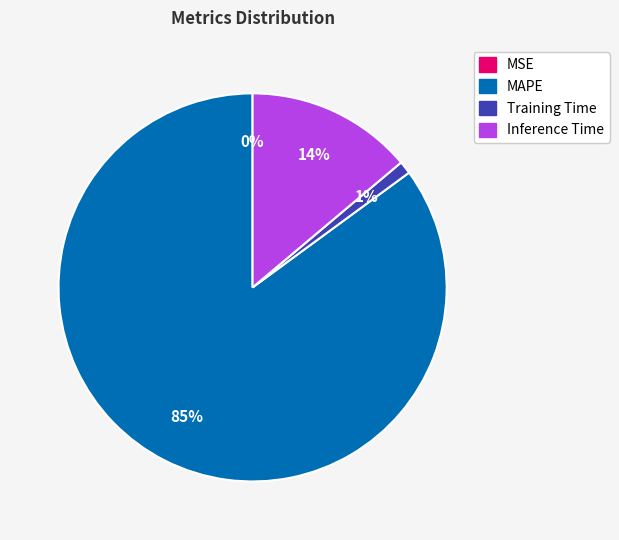

Is there any slice that represents more than half of the pie?

Yes